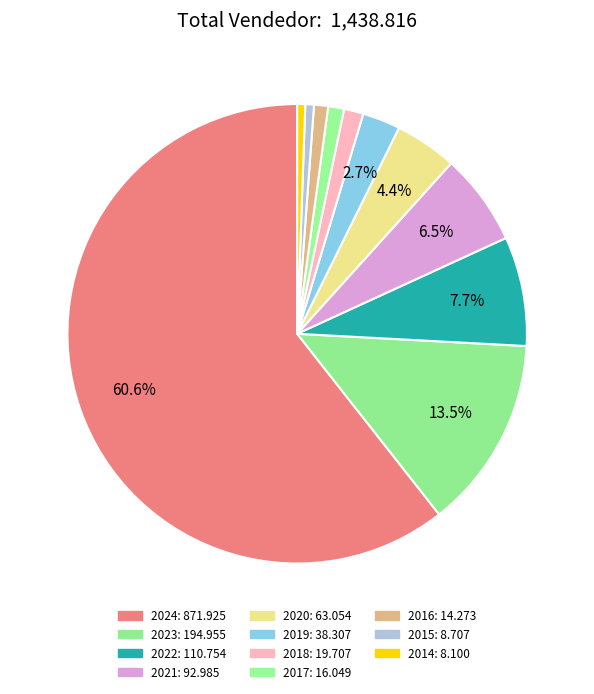

Which slice is the smallest?

2014